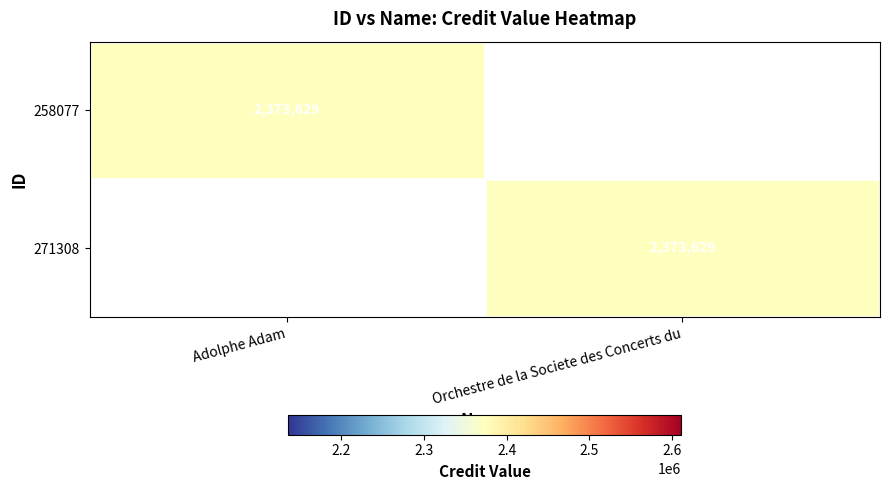

Is it true that 258077 equals 3200617 at Adolphe Adam?

False